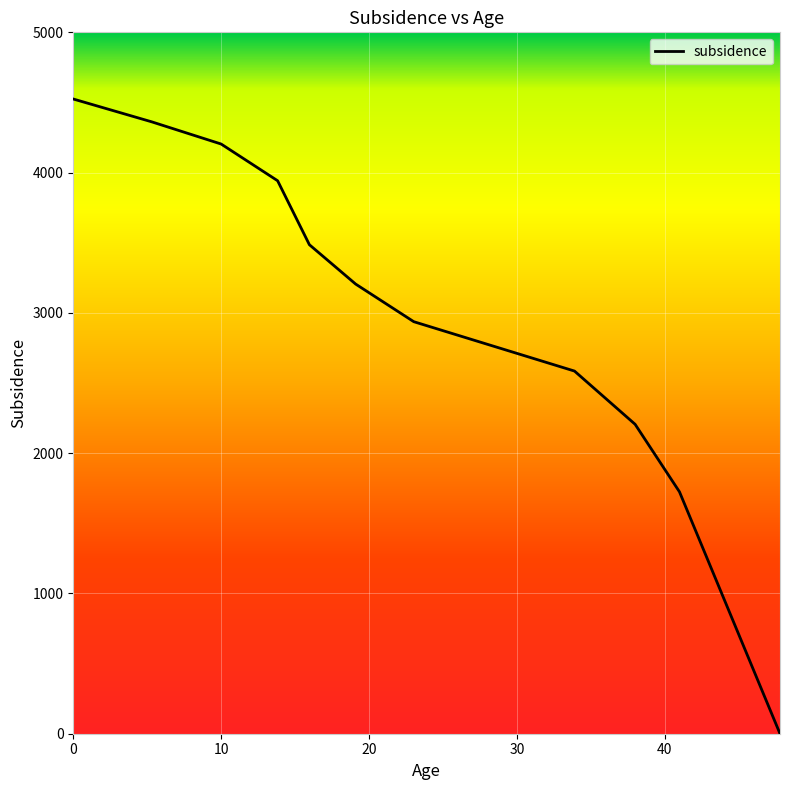

What is the sum of all values?

33176.9